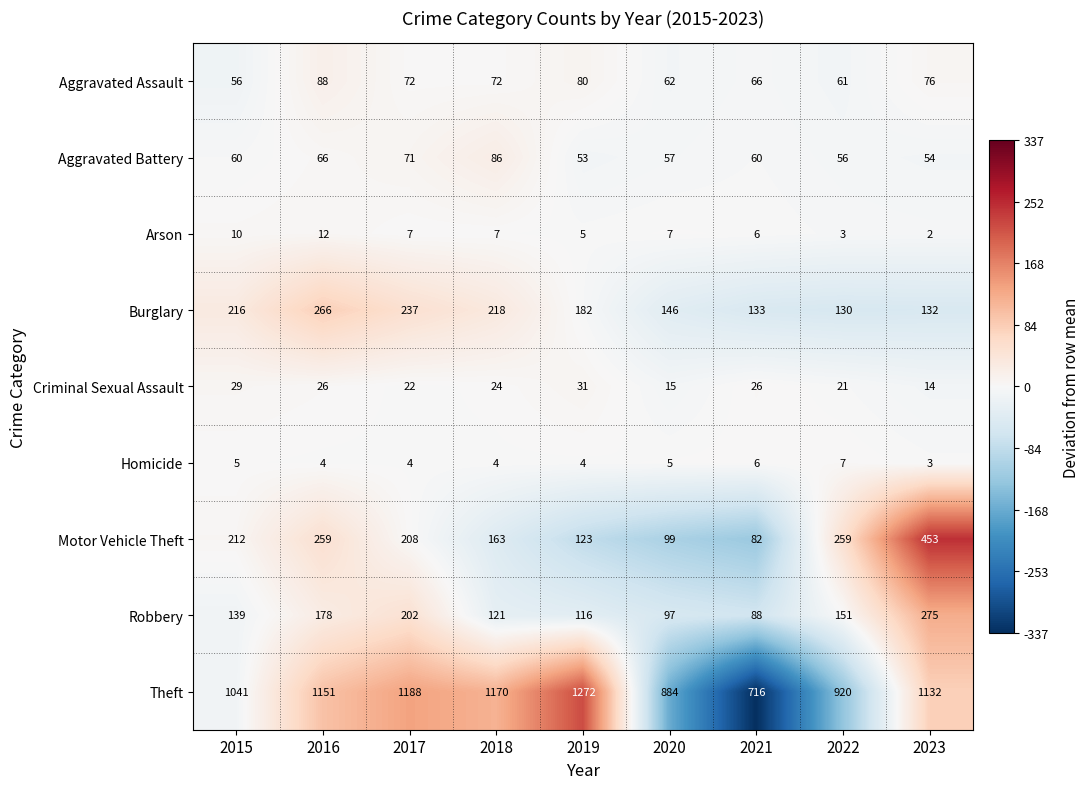

Read the Homicide value at 2017.

4